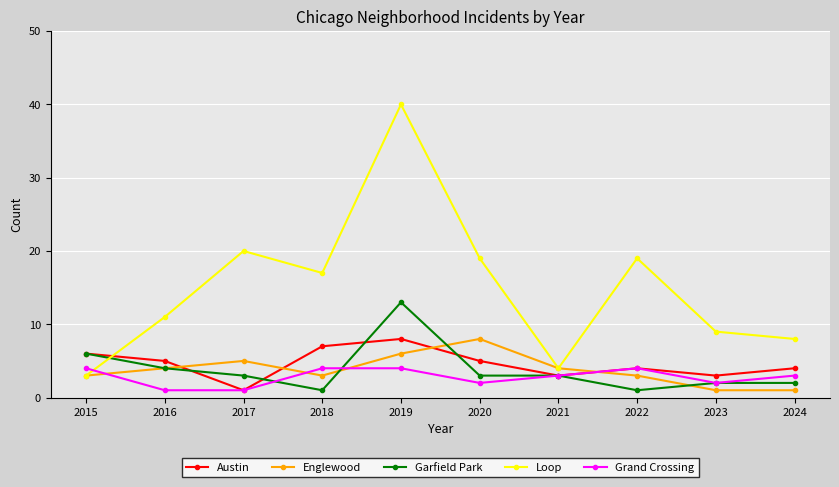

How many distinct data groups are displayed?

5